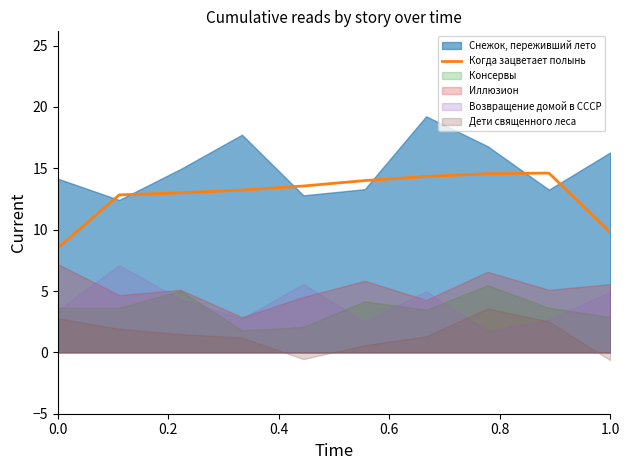

True or false: Когда зацветает полынь has a value of 8.5 at 0.0.

True